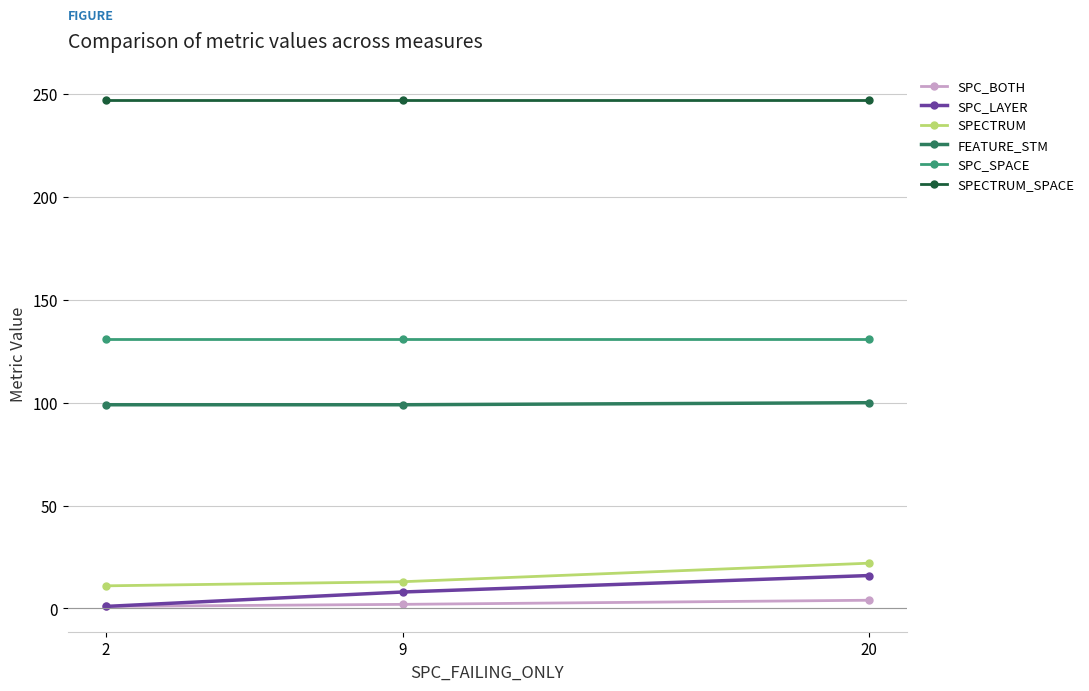

Which category has the highest value in the SPECTRUM series?

20